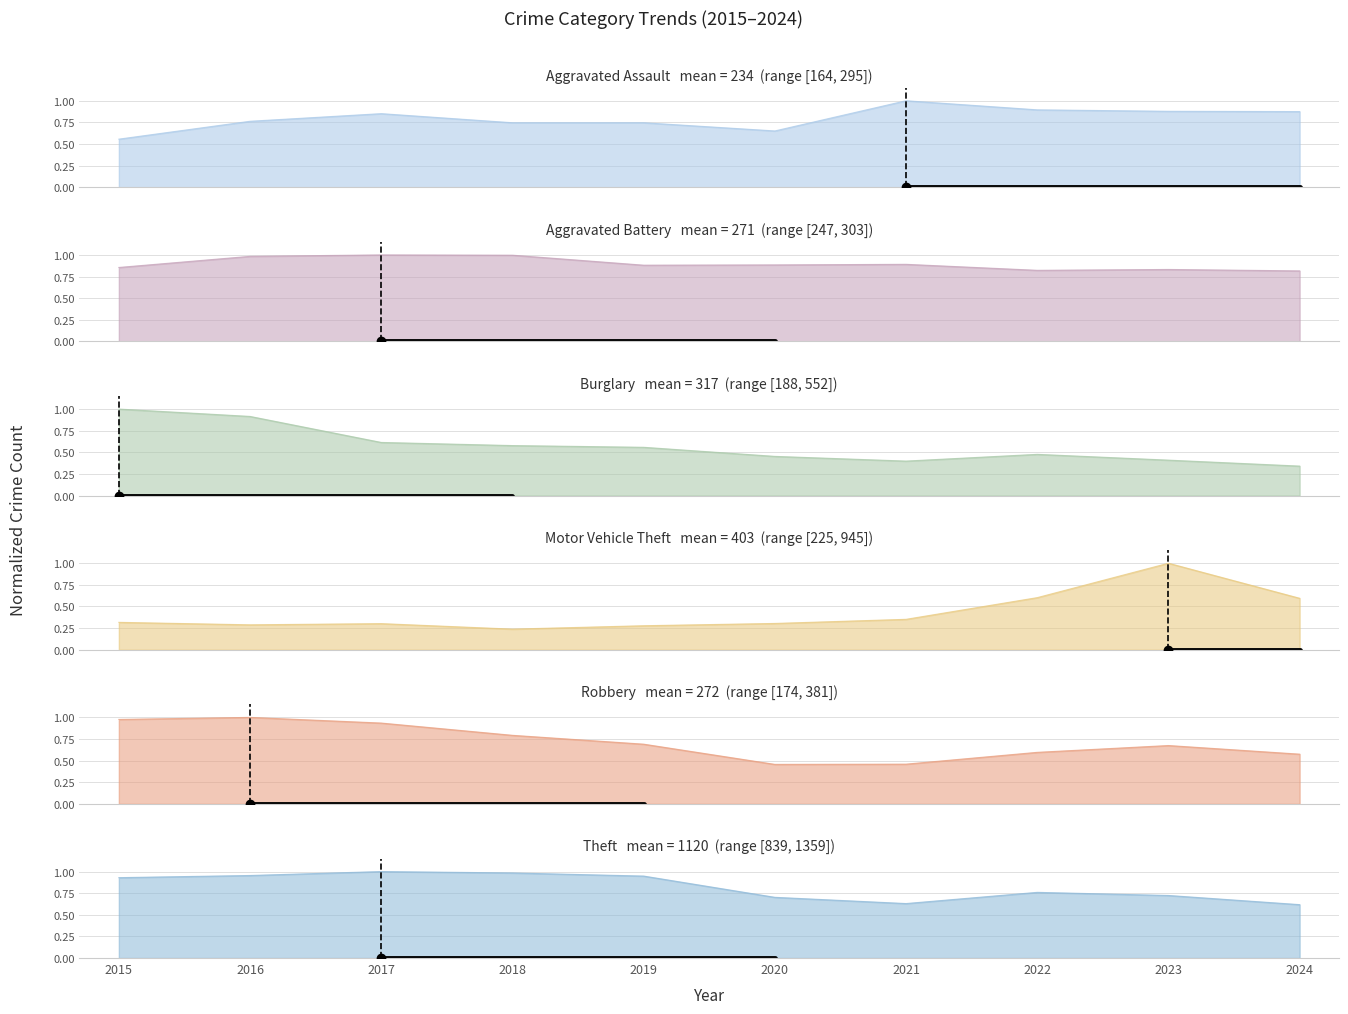

What is the difference between the Aggravated Battery values at 2017 and 2024?

0.2